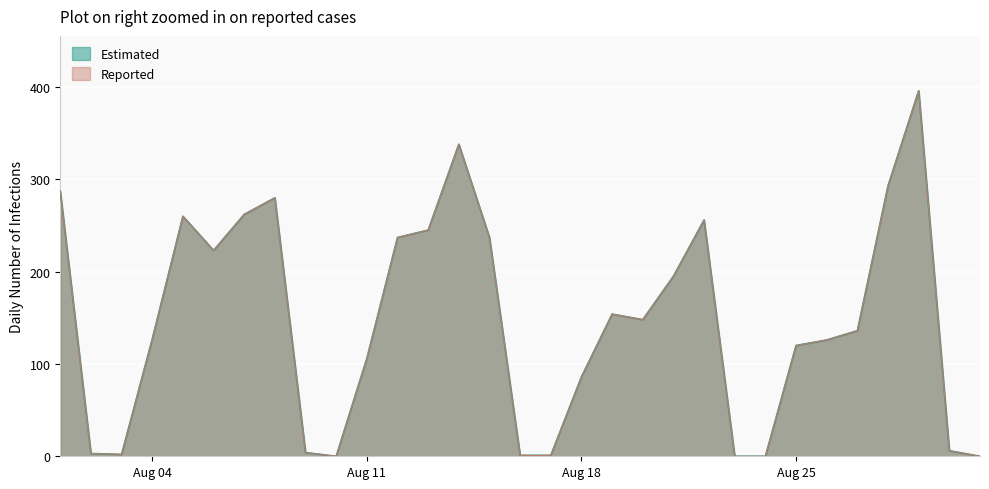

The Reported series shows 195 at 21/08/2014. True or false?

True